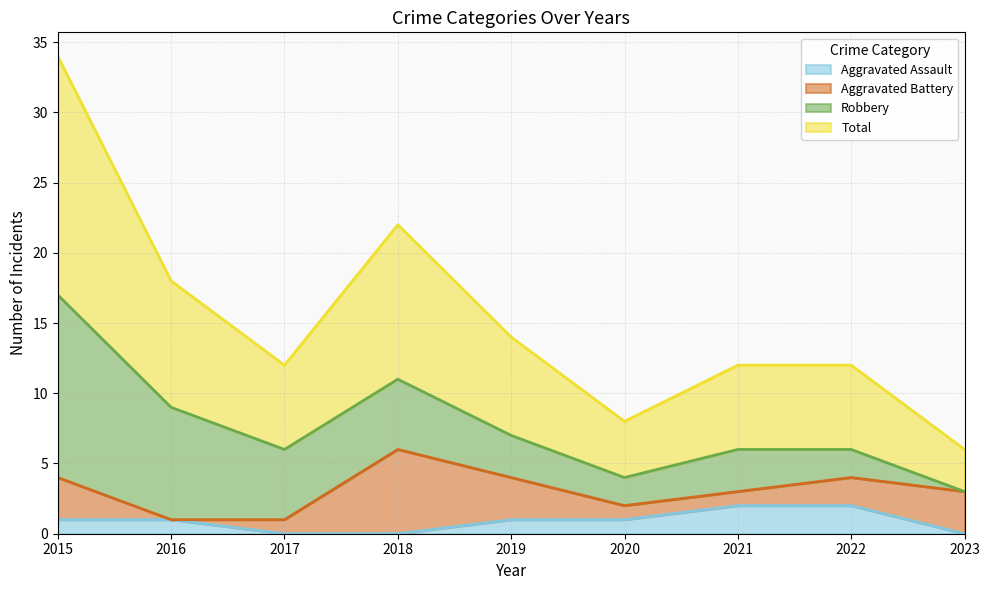

True or false: Aggravated Assault and Total intersect in this chart.

False